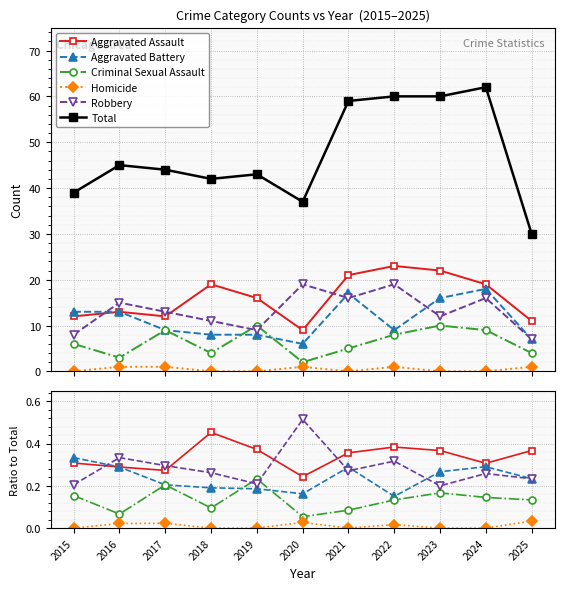

Is the value of Robbery at 2018 greater than the value of Aggravated Battery at 2025?

Yes